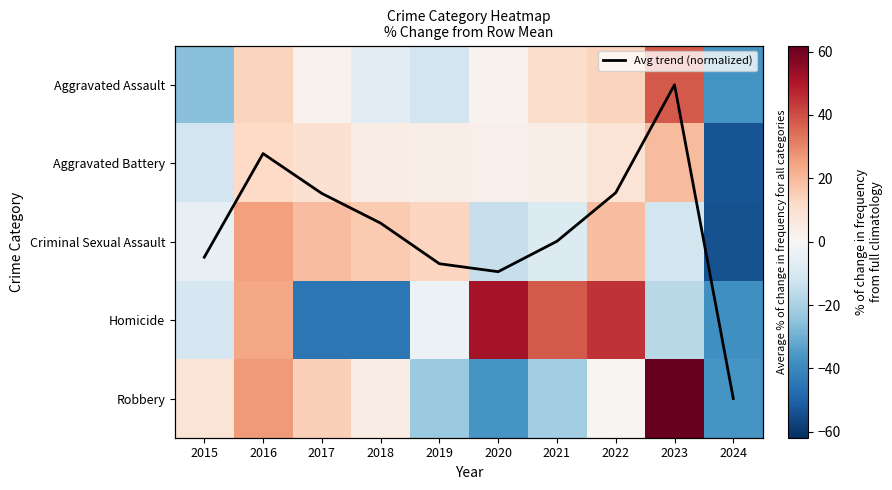

How many negative values does the Aggravated Battery series have?

2